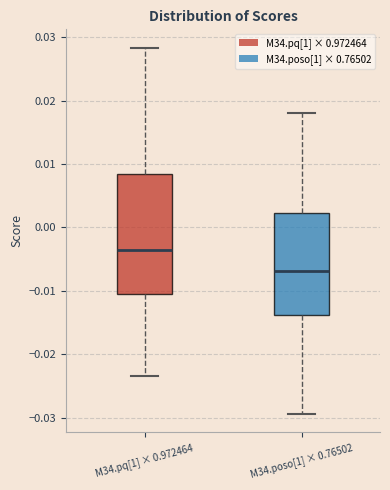

Which box has the lowest median line?

M34.poso[1] × 0.76502